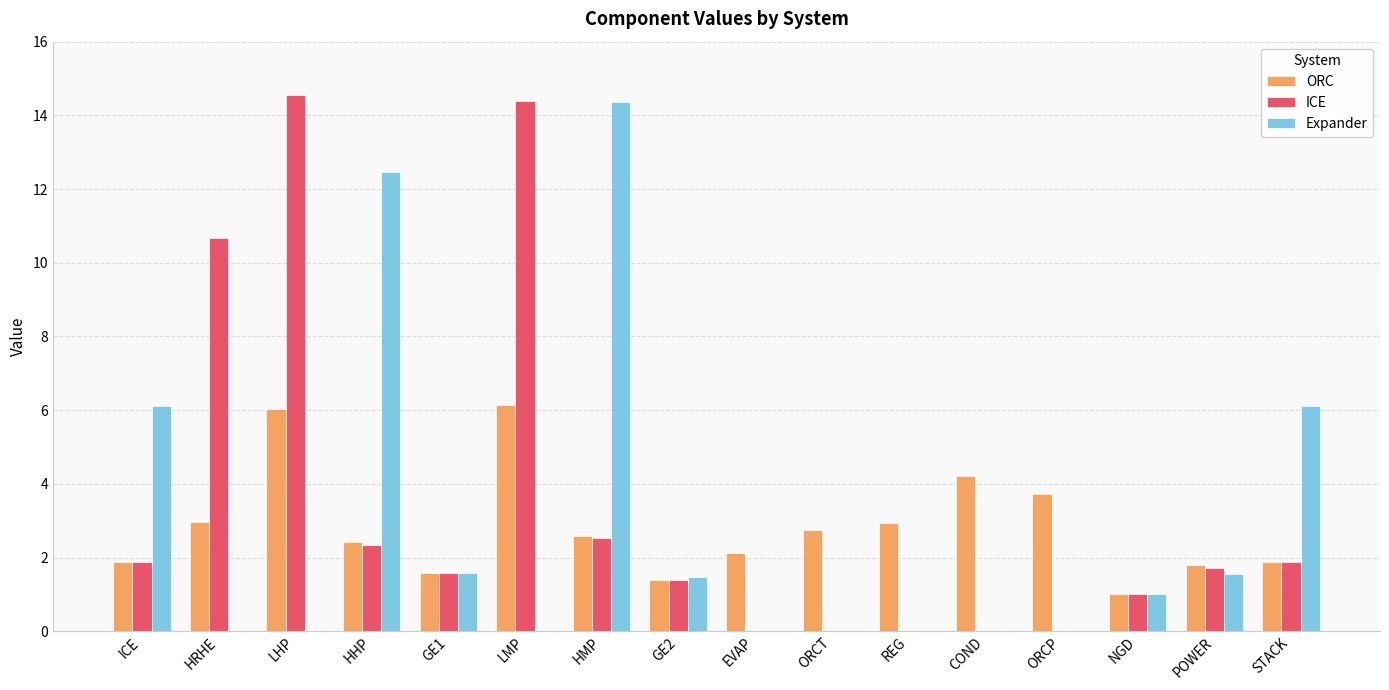

How many data points does each series have?

16